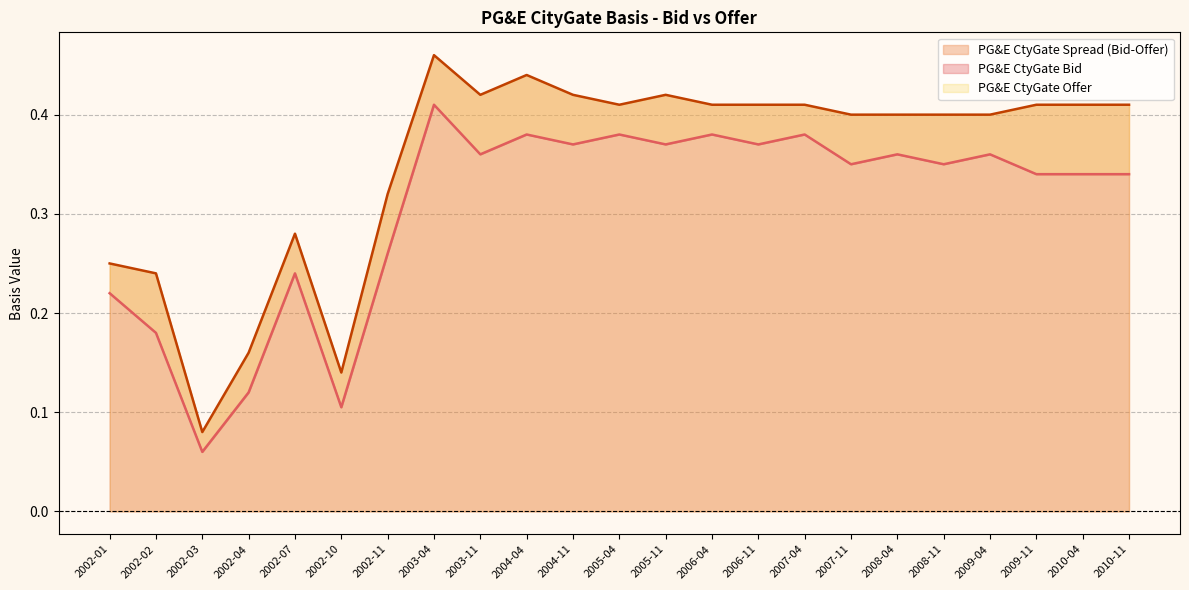

How many lines are shown in the chart?

2